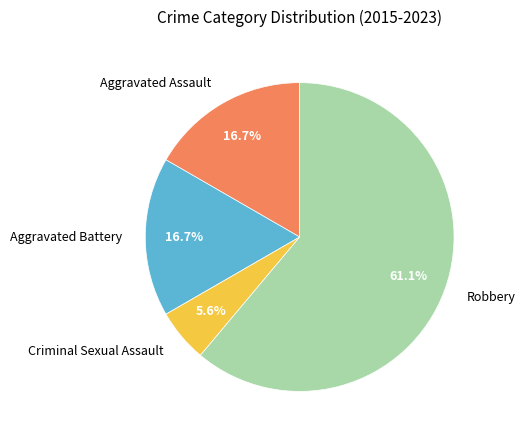

Is it true that Aggravated Battery is 30% of the pie?

False